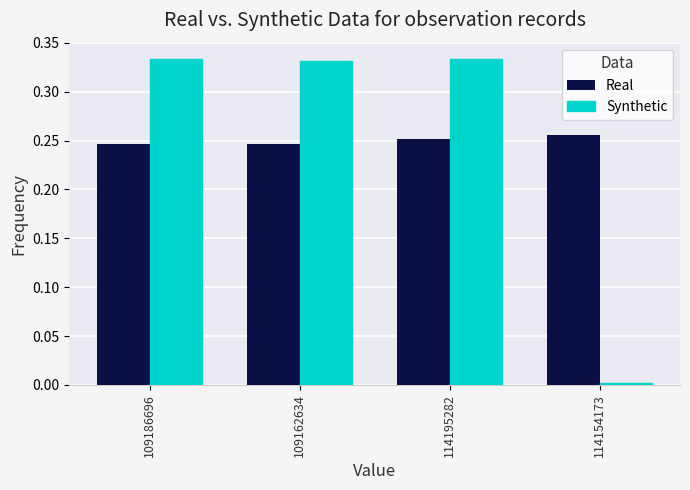

What is the difference between the highest and lowest values at 114195282?

0.1